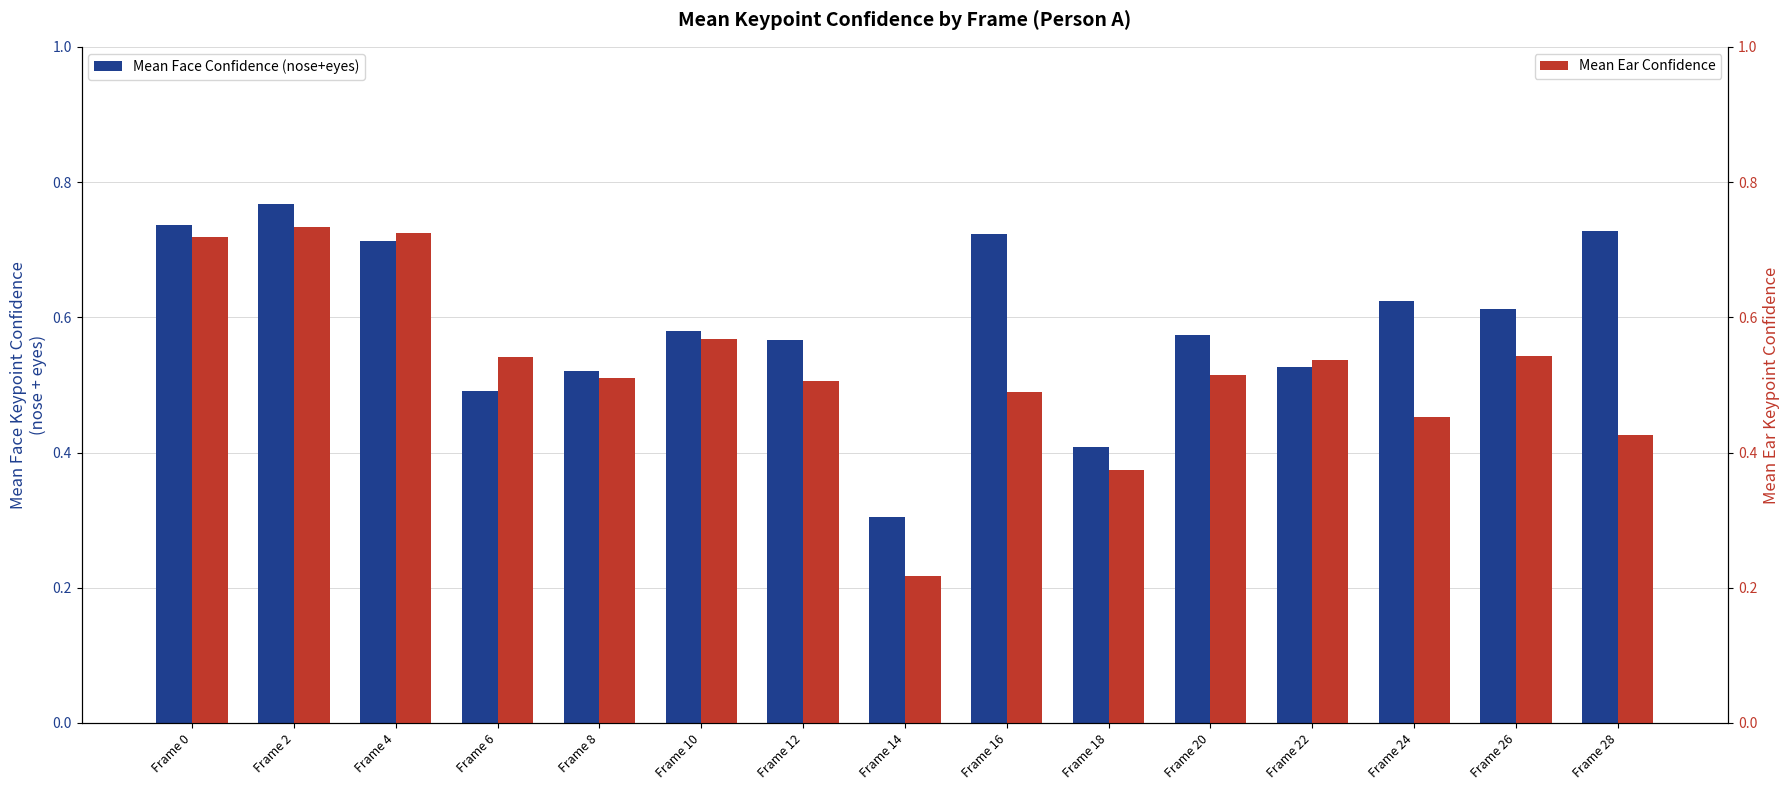

At which label does Mean Ear Confidence reach its peak?

Frame 2